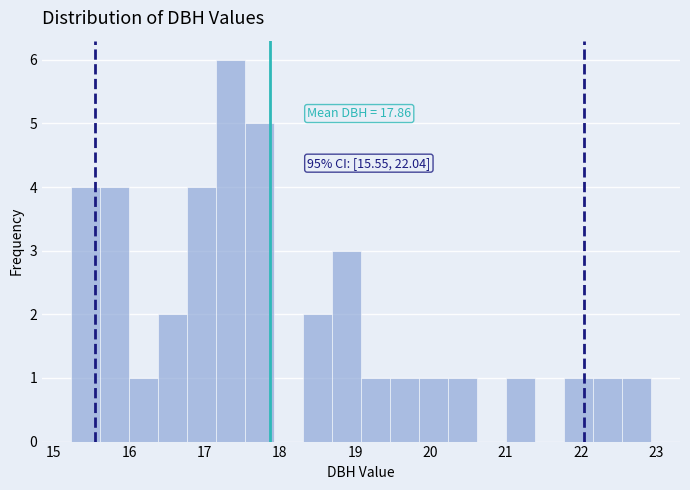

Read against the x-axis, roughly where is the centre of the tallest bar?

17.3